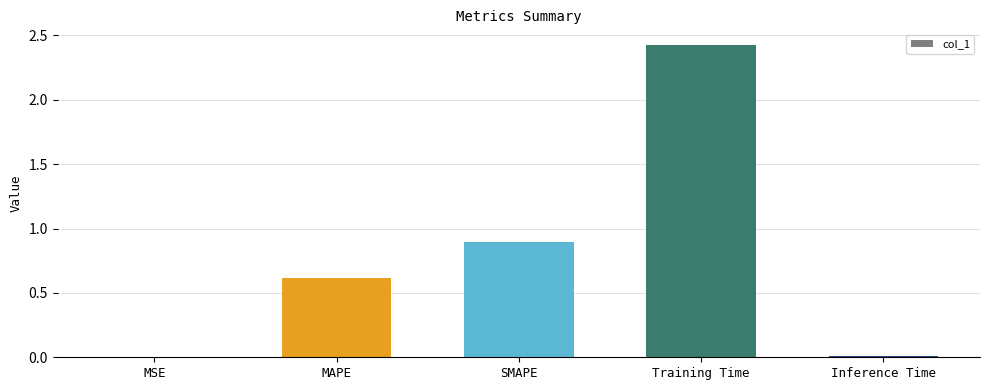

At which label is the value closest to 1?

SMAPE